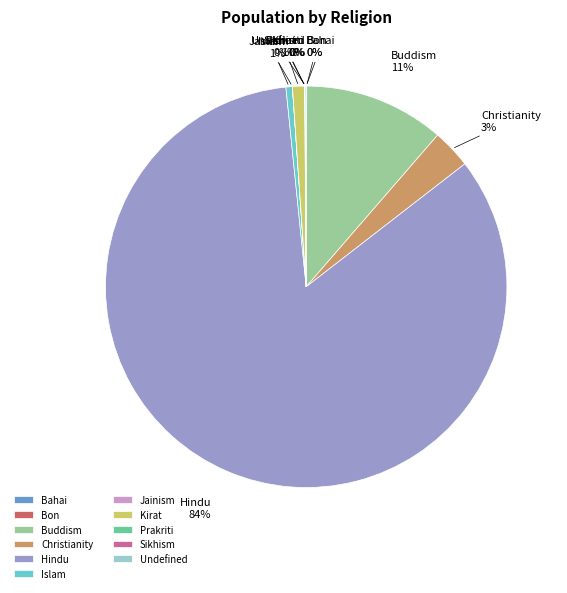

Which slice represents more than half of the pie?

Hindu